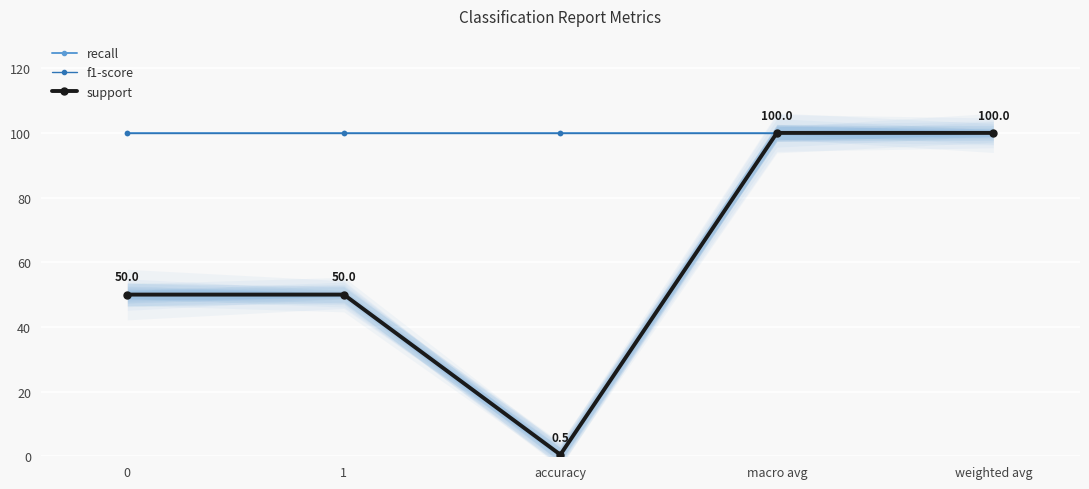

Read the f1-score value at macro avg.

100.0